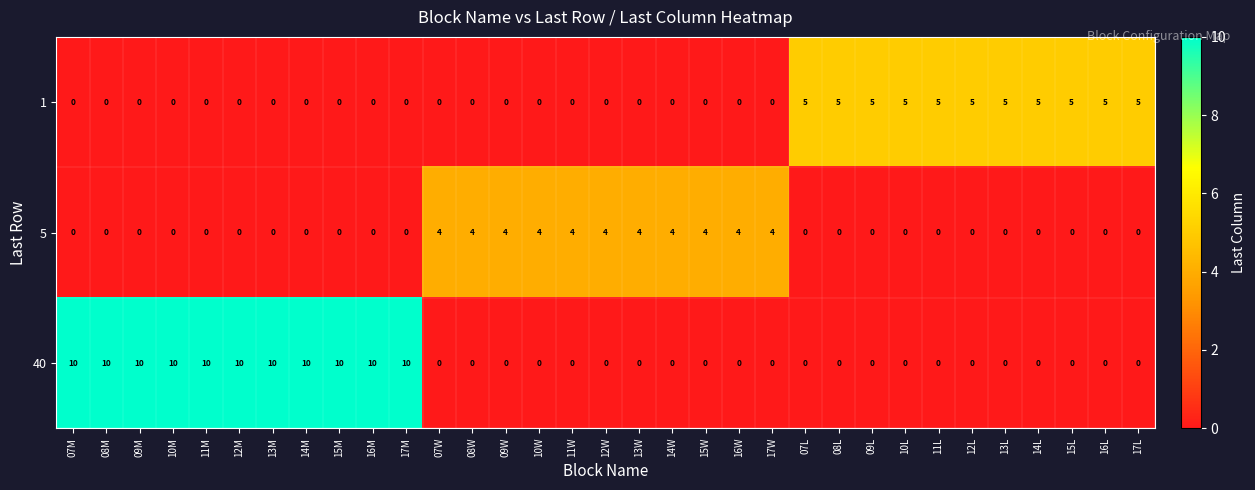

Rank the series by their average value, from lowest to highest.

row_1, row_0, row_2